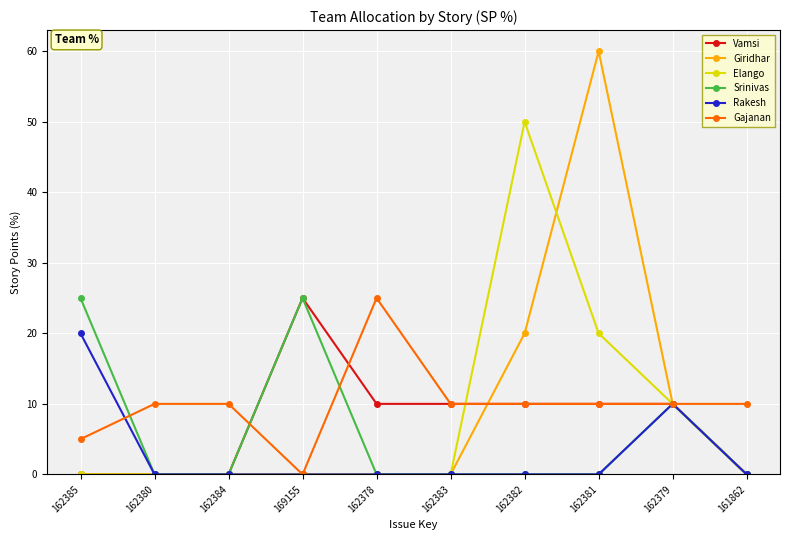

What is the difference between the maximum and minimum values in the Rakesh series?

20